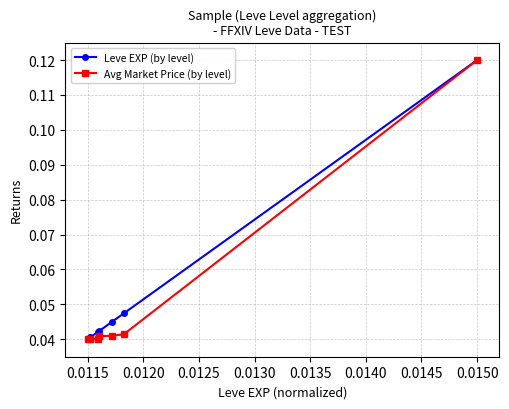

Count the Leve EXP (by level) values in the range 0 to 1.

7